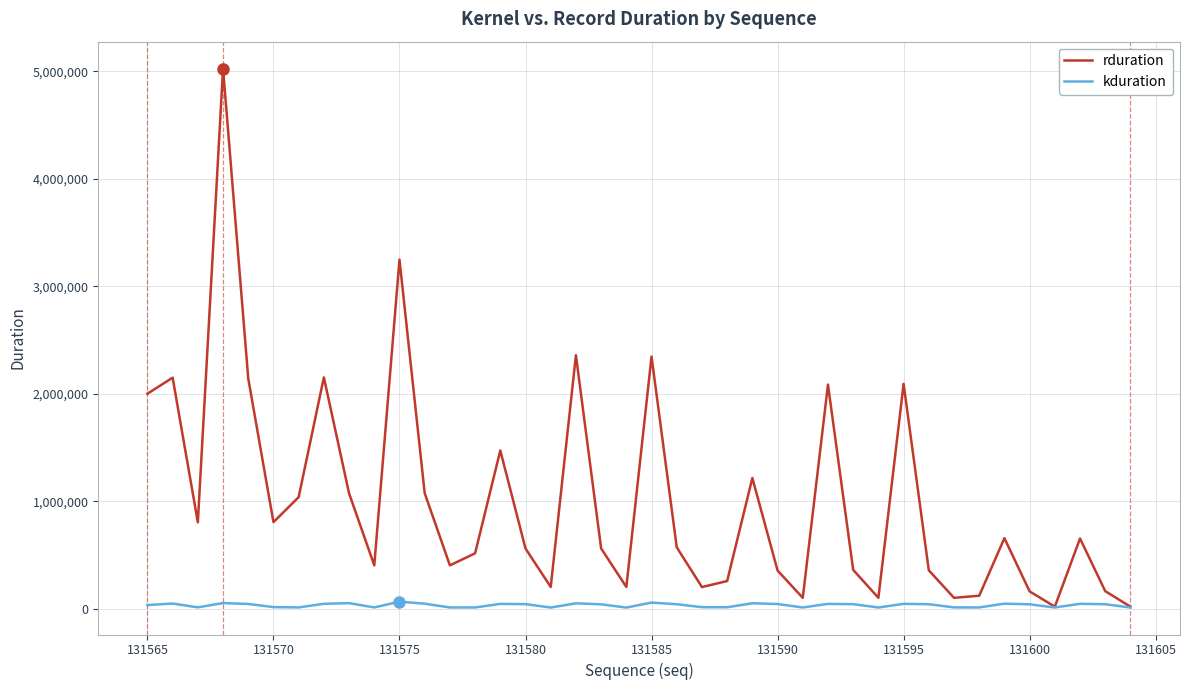

In rduration, how many points are higher than both neighbors (excluding endpoints)?

12